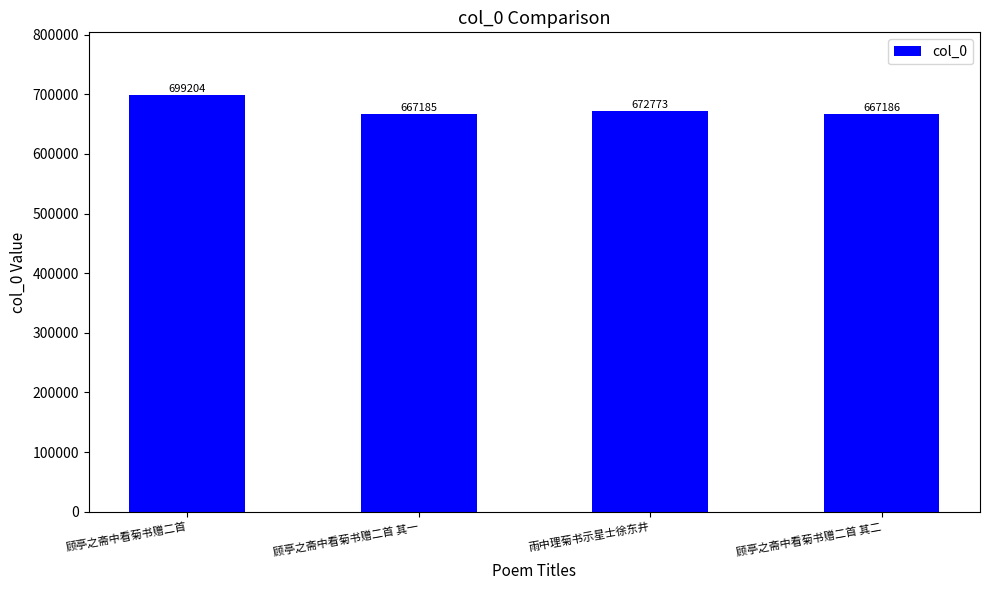

What is the value of the 4th bar from the left?

667186